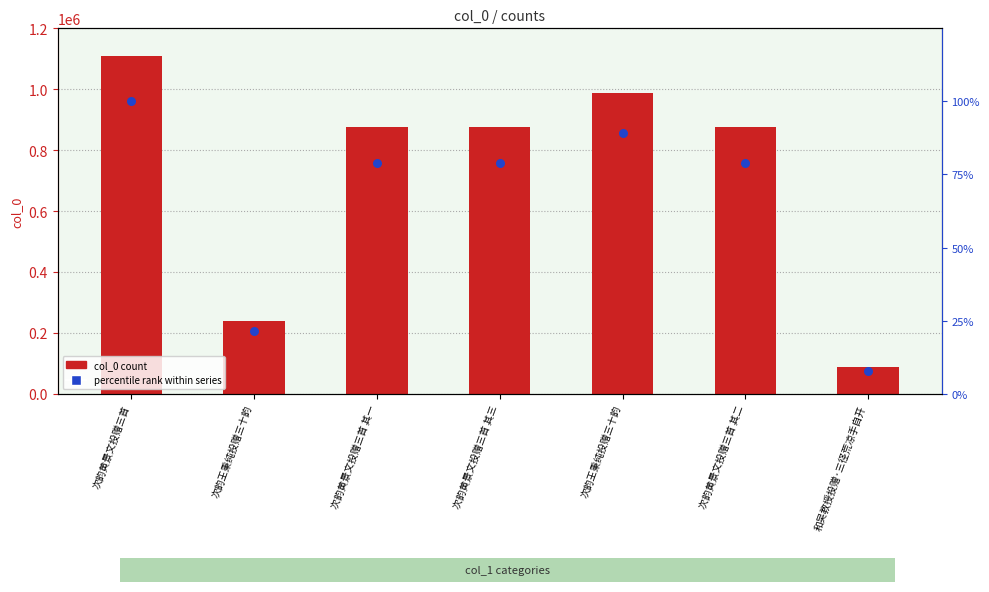

Which series has the largest Y range (max minus min)?

col_0